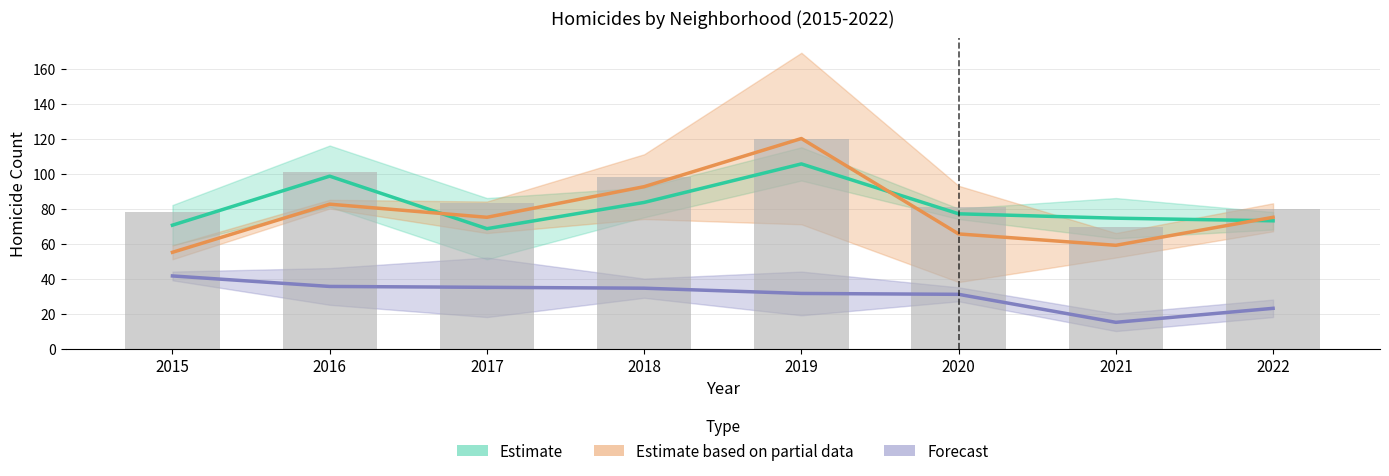

Reading left to right, what are all the values shown in this chart?

Estimate: 70.5	98.5	68.5	83.5	105.5	77.0	74.5	73.0
Estimate based on partial data: 55.0	82.5	75.0	92.5	120.0	65.5	59.0	75.0
Forecast: 41.5	35.5	35.0	34.5	31.5	31.0	15.0	23.0